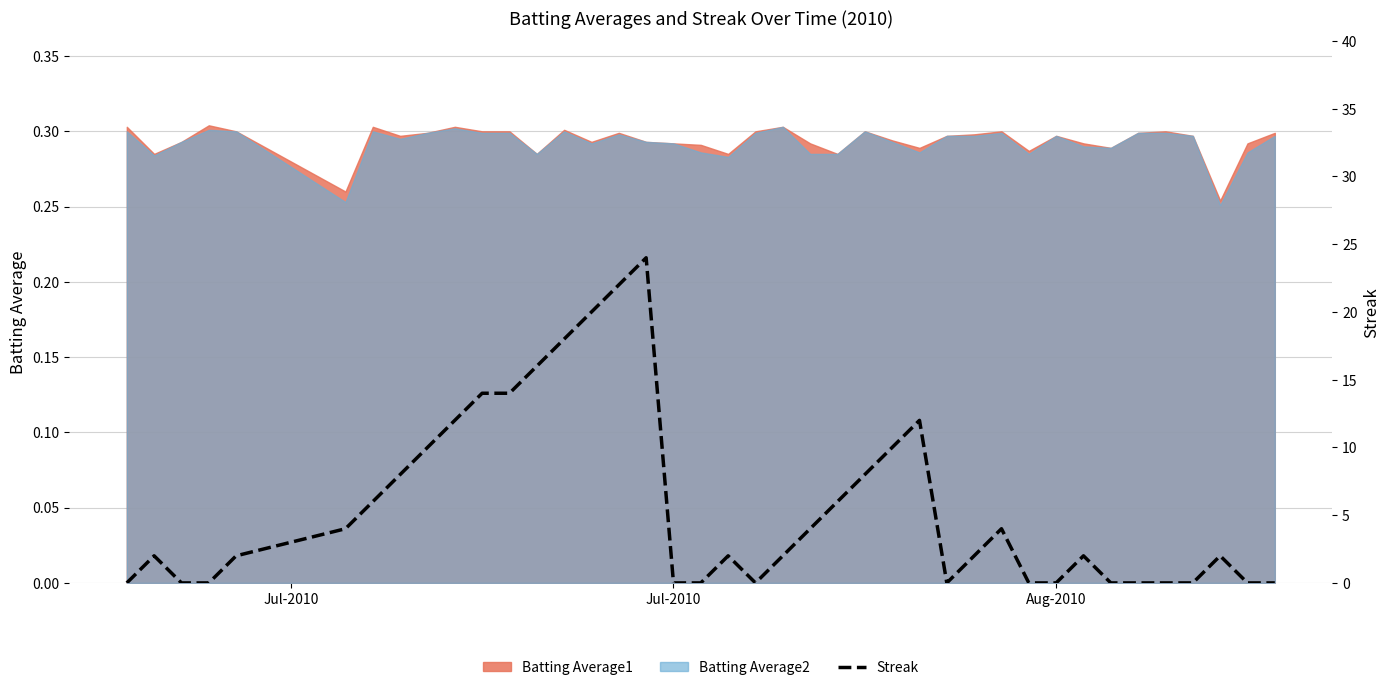

The value at 33 is -11. True or false?

False